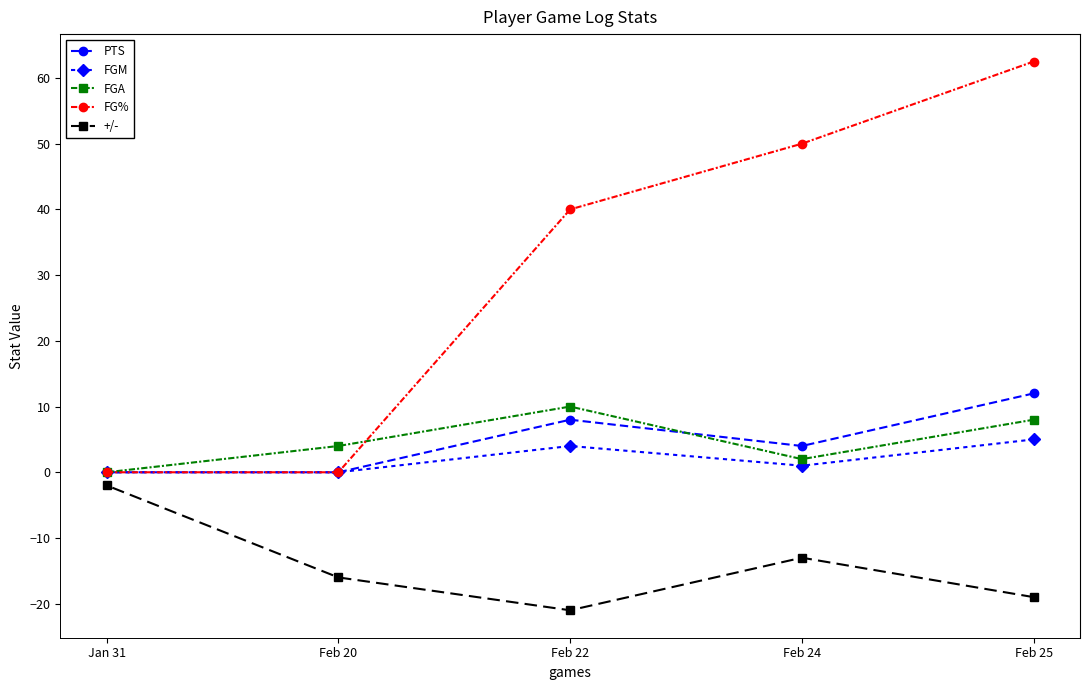

Is the value of +/- at Feb 25 greater than the value of FGA at Feb 22?

No